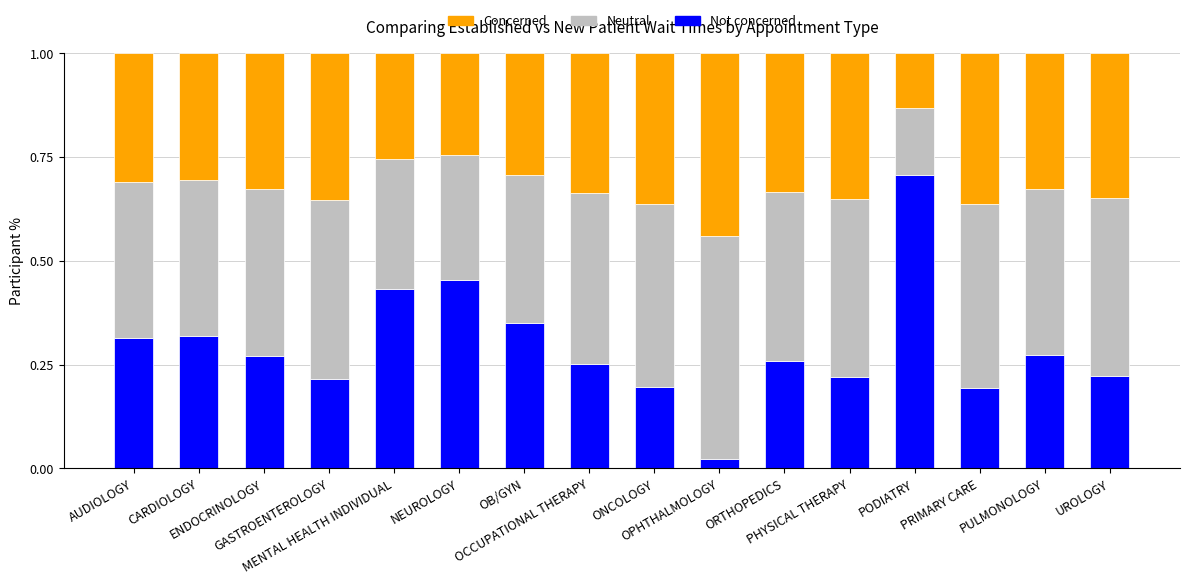

What is the difference between the maximum and minimum values in the Not concerned series?

0.7